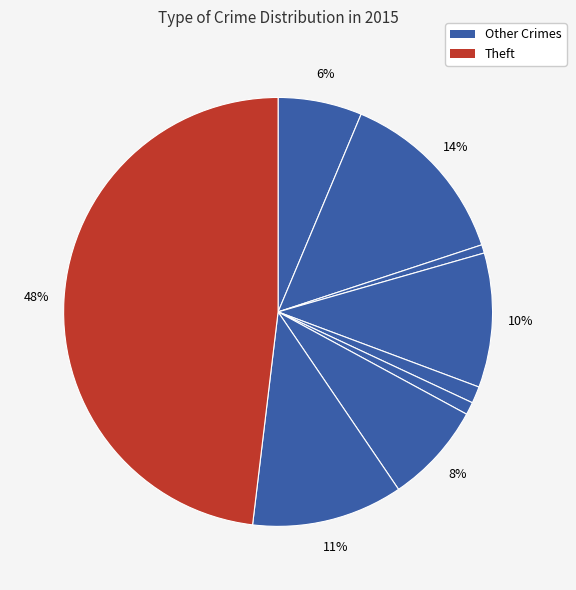

Is there any slice that represents more than half of the pie?

No